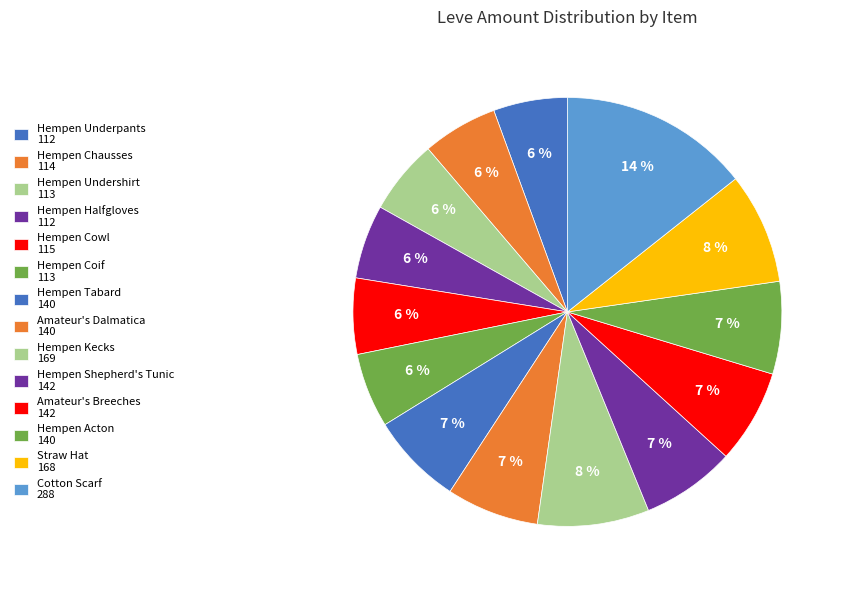

To the nearest percent, what portion does Hempen Undershirt represent?

6%